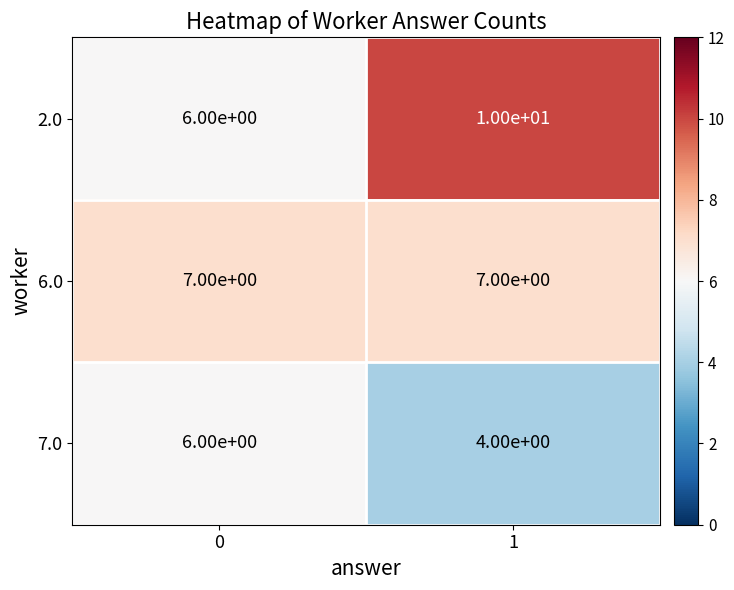

True or false: 7.0 has a value of 1 at 1.

False